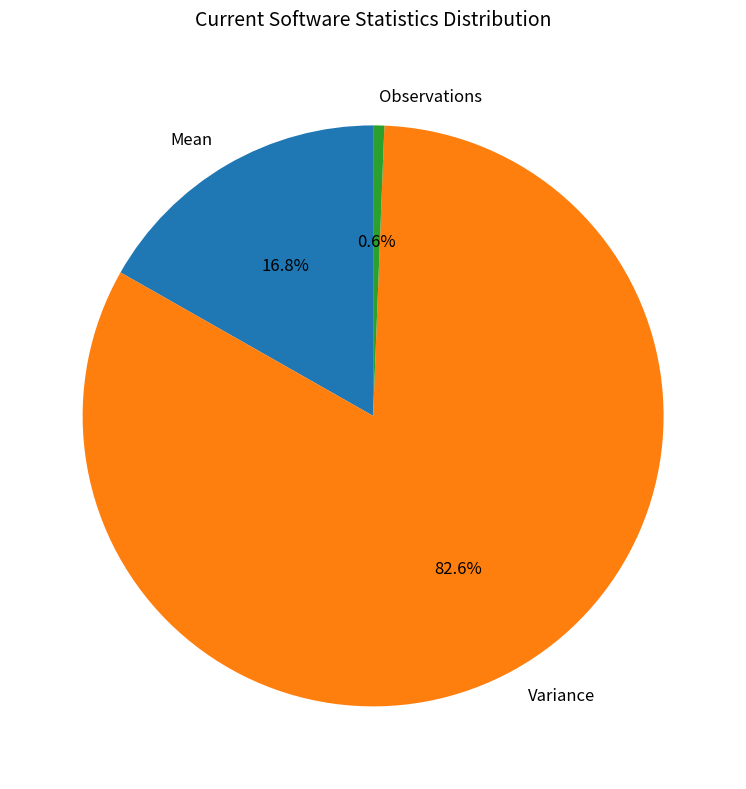

Which has a higher value, Mean or Observations?

Mean